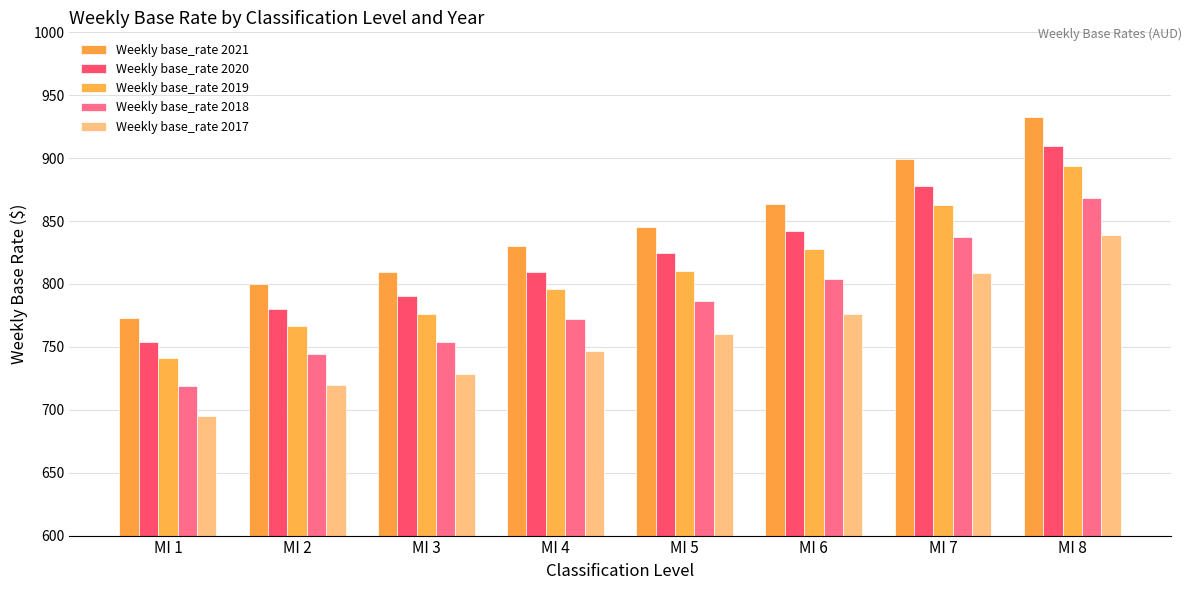

At which label does Weekly base_rate 2021 reach its peak?

MI 8